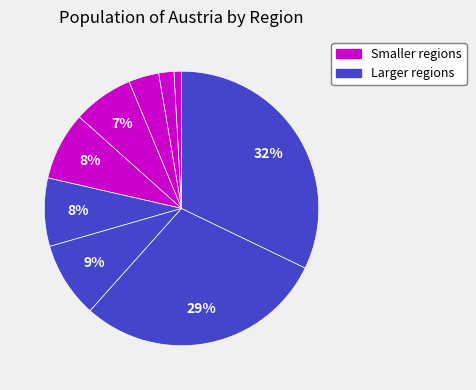

To the nearest percent, what is the average slice percentage?

11%